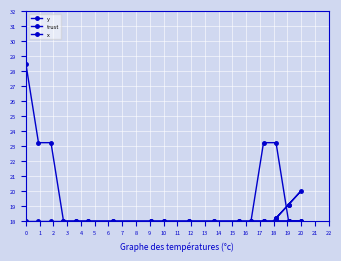

True or false: trust has more than 0 points higher than both neighbors.

False